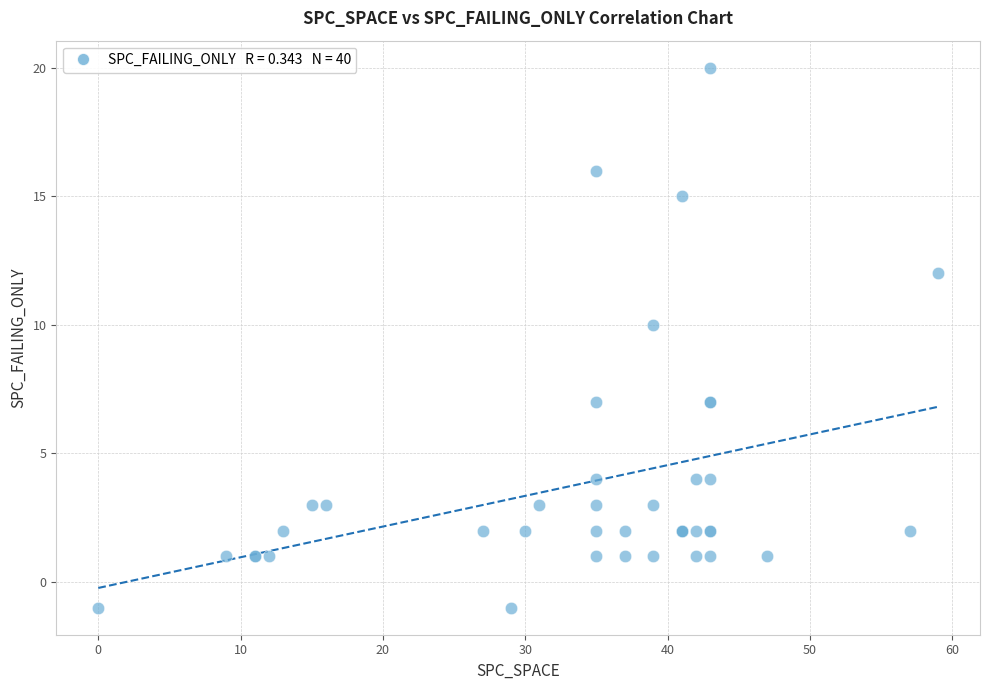

What Y value in the scatter plot is closest to 9?

10